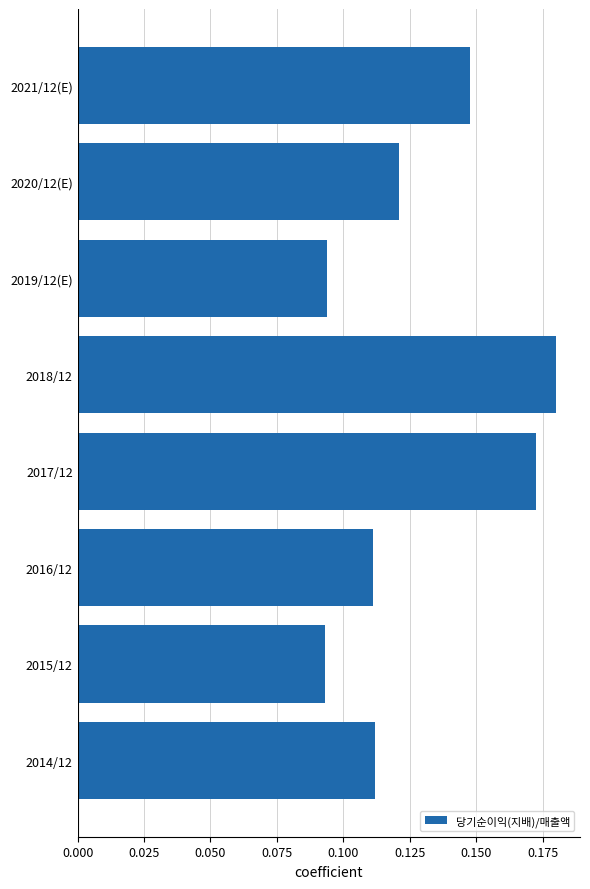

Which label corresponds to the largest value in the chart?

2018/12